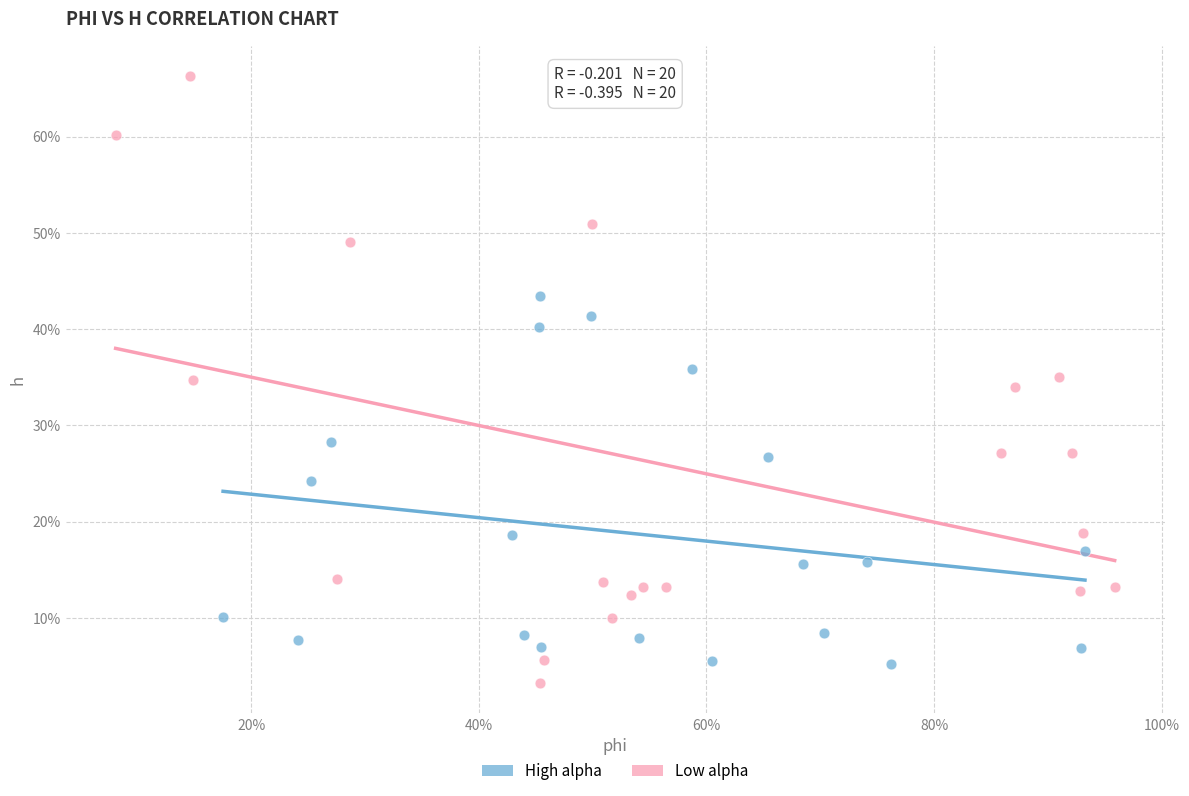

Which series reaches the maximum Y coordinate?

Low alpha